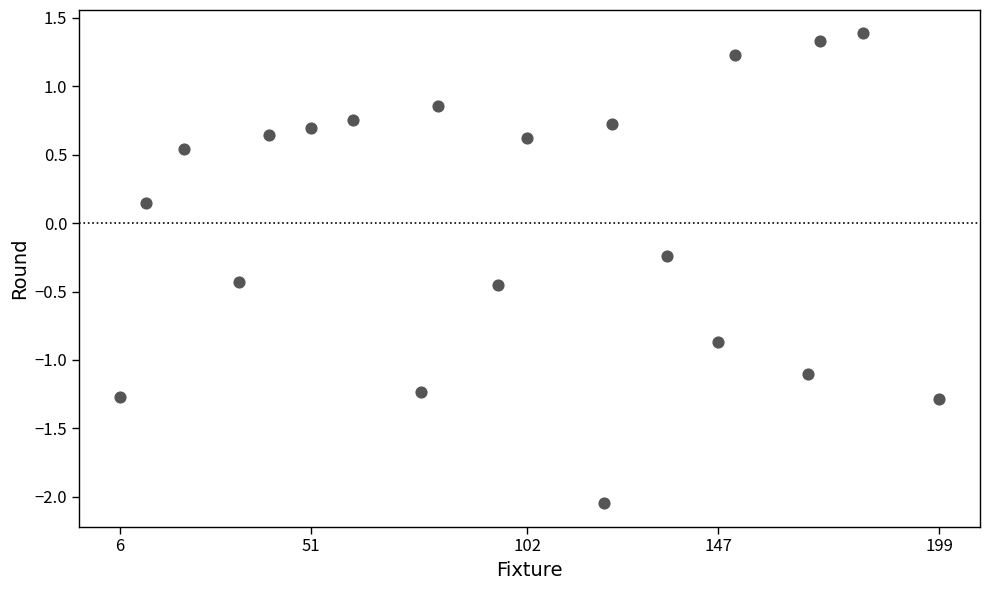

What is the range of Y values (max minus min)?

3.4